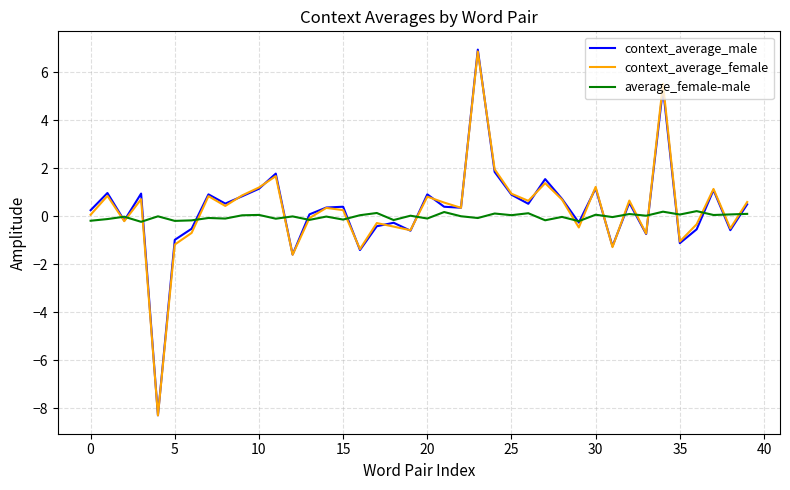

What is the greatest value displayed?

6.9